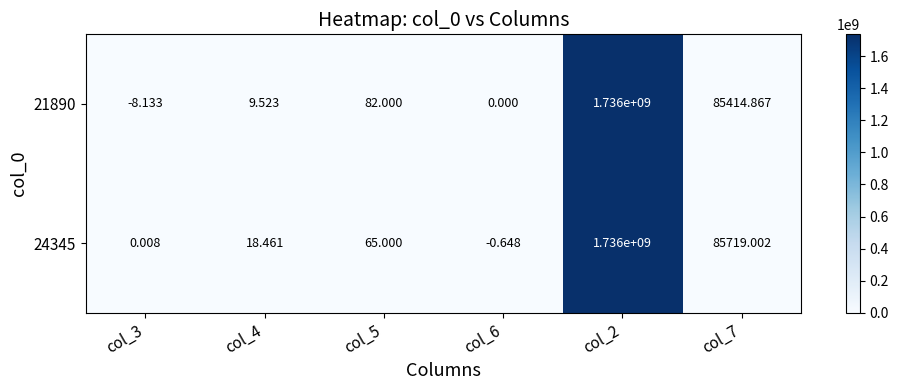

At which category does the chart reach its peak across all series?

col_2